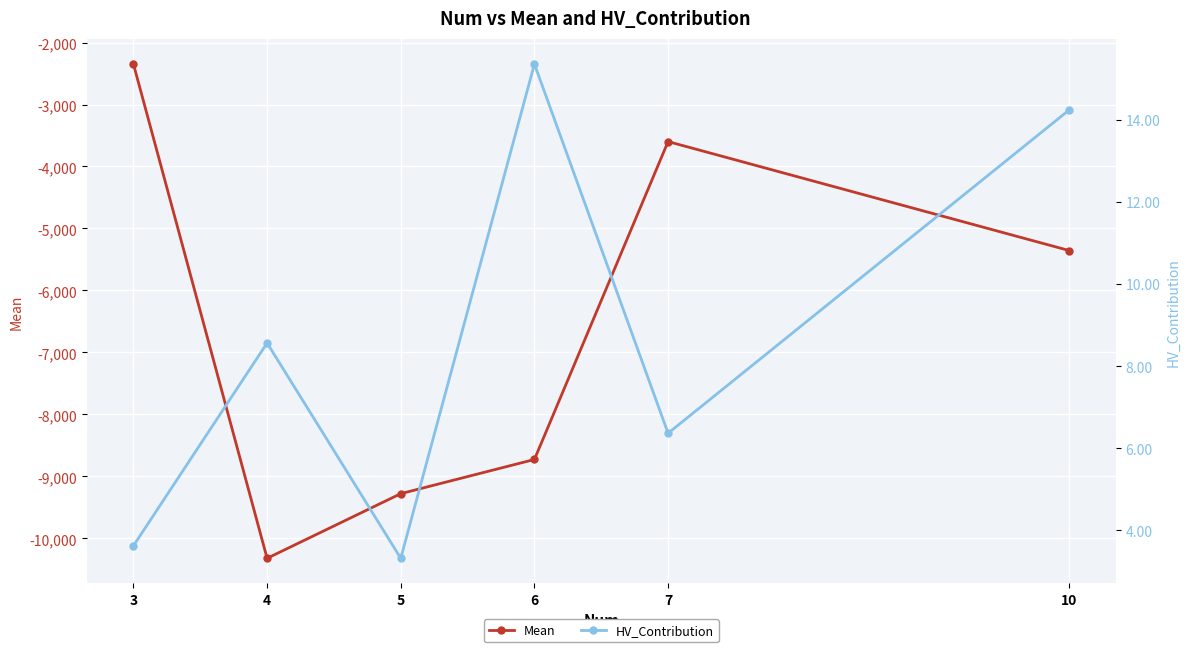

Reading left to right, what are all the values shown in this chart?

Mean: -2346.7	-10321.5	-9278.7	-8727.2	-3598.3	-5355.6
HV_Contribution: 3.6	8.6	3.3	15.4	6.4	14.2